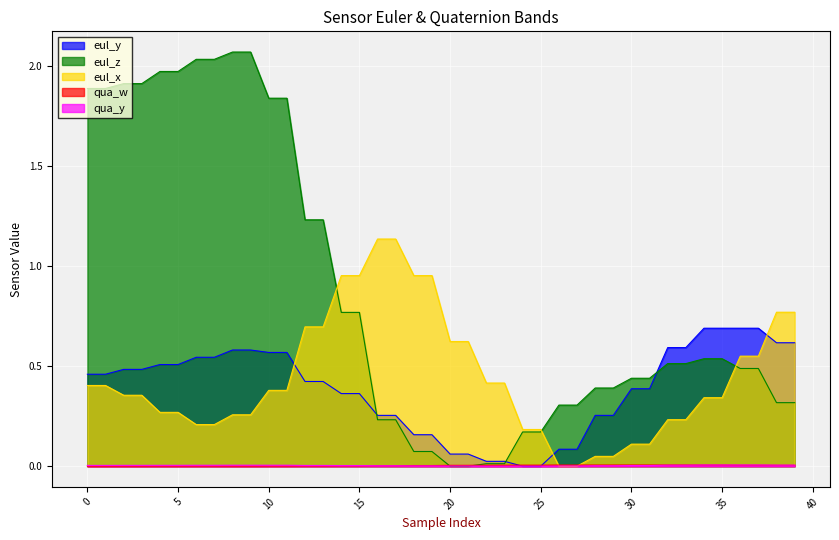

Between 0 and 22, which series saw the biggest shift?

eul_z